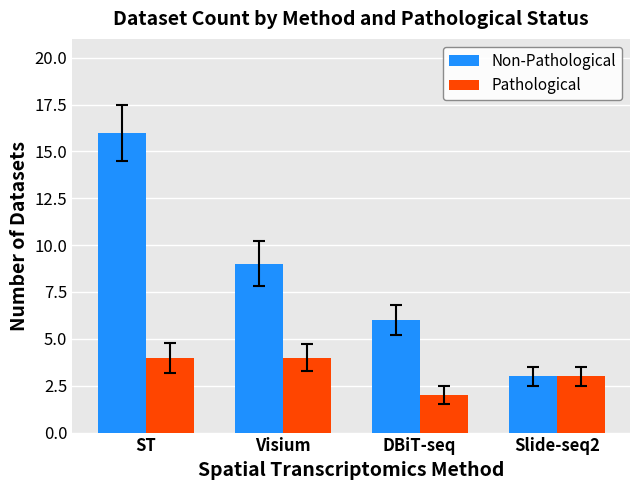

Rank the series by their average value, from lowest to highest.

Pathological, Non-Pathological